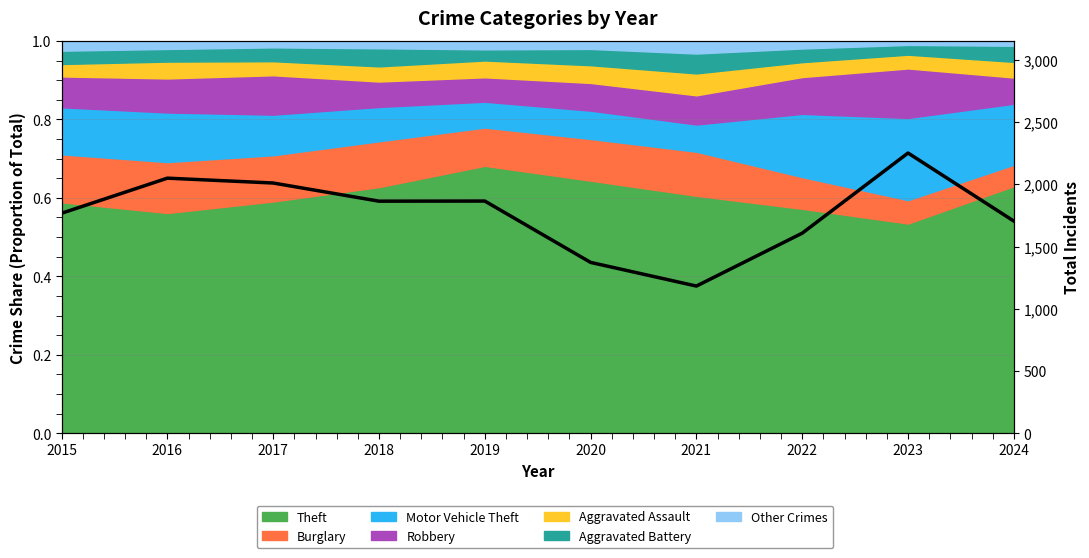

Where is the data nearest to the value 1717?

2024